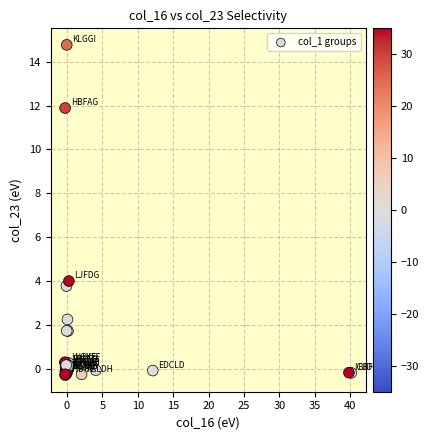

What Y value in the scatter plot is closest to 7?

4.0